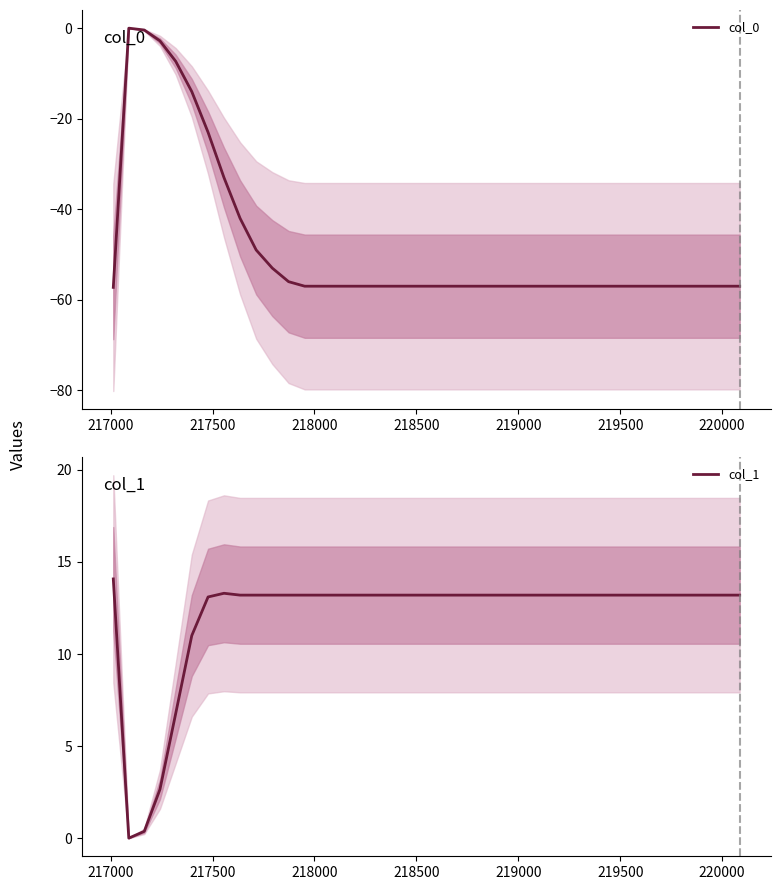

What is the difference between the second highest and minimum values in the col_0 series?

56.9